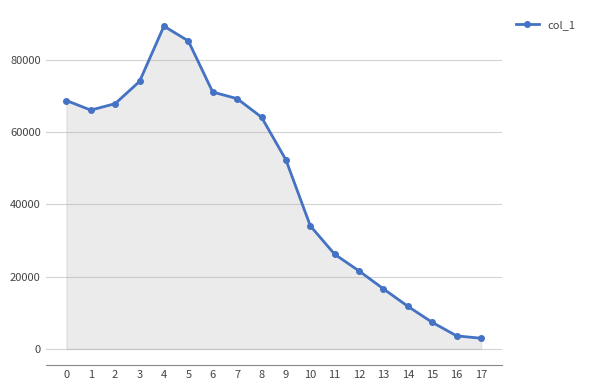

The value at 10 is 16823. True or false?

False